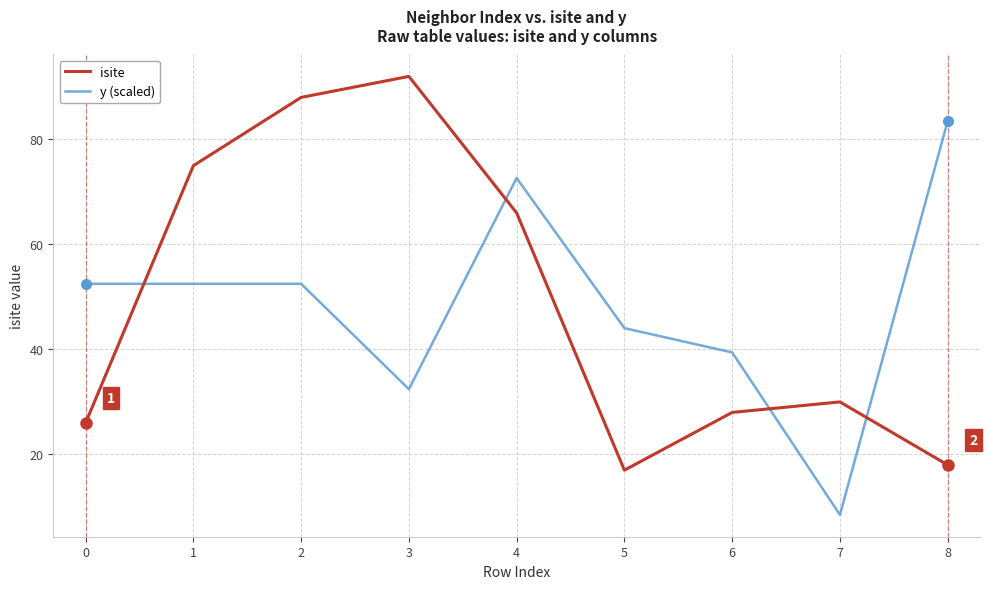

At which category is the sum across all series the highest?

2